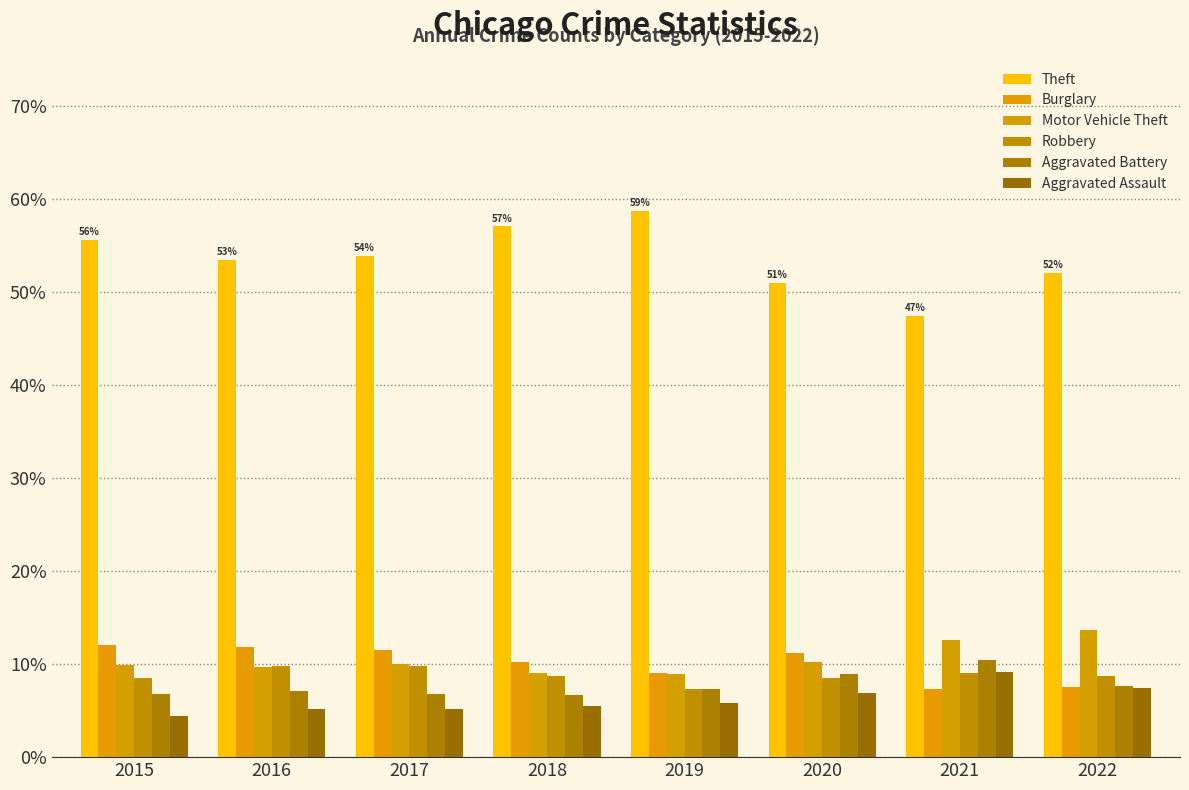

Is the value of Aggravated Battery at 2017 greater than the value of Theft at 2017?

No